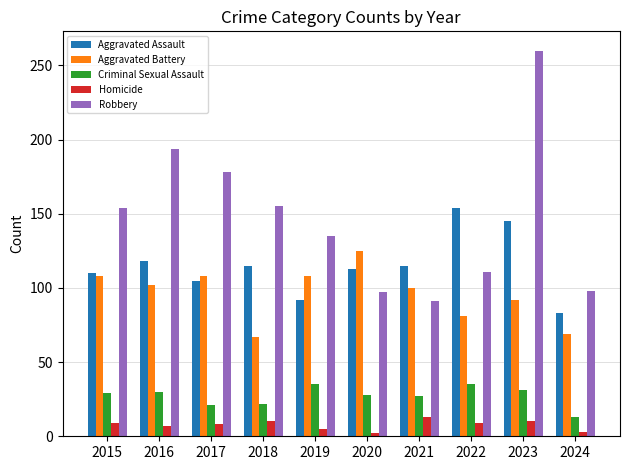

At how many categories does at least one series exceed 17?

10